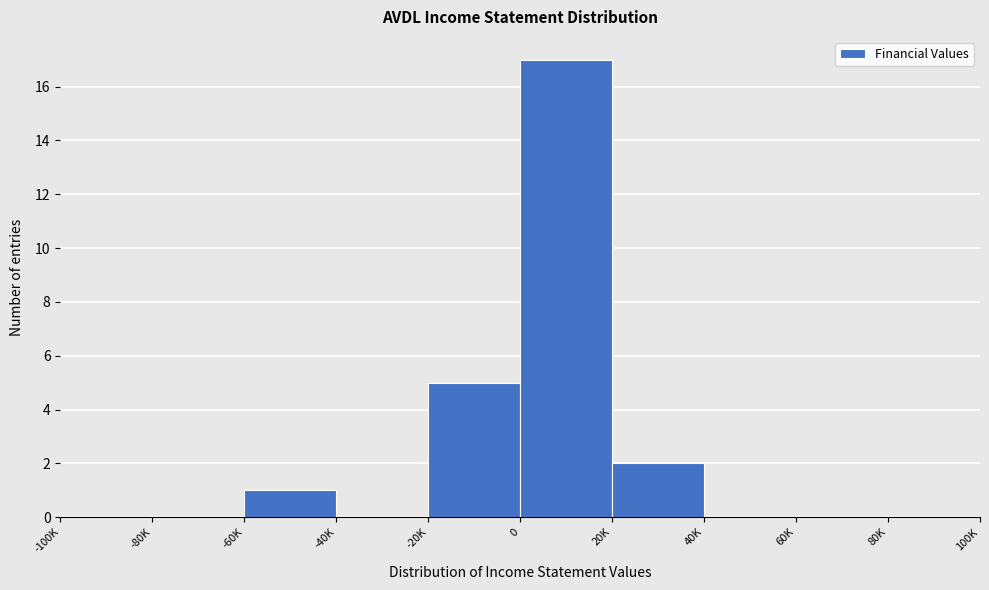

Reading left to right, extract all data points from this chart.

-100K=0	-80K=0	-60K=1	-40K=0	-20K=5	0=17	20K=2	40K=0	60K=0	80K=0